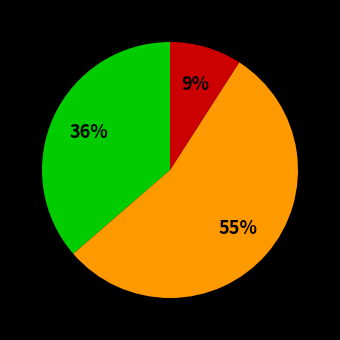

To the nearest percent, what is the average slice percentage?

33%